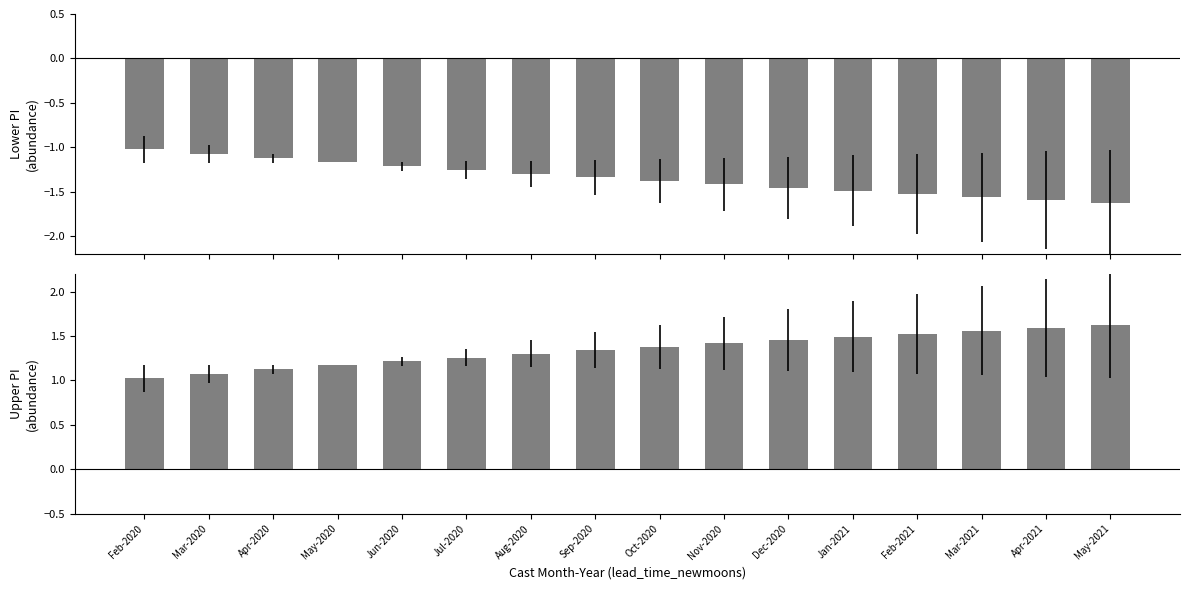

At which label is upper_pi closest to 1?

Feb-2020